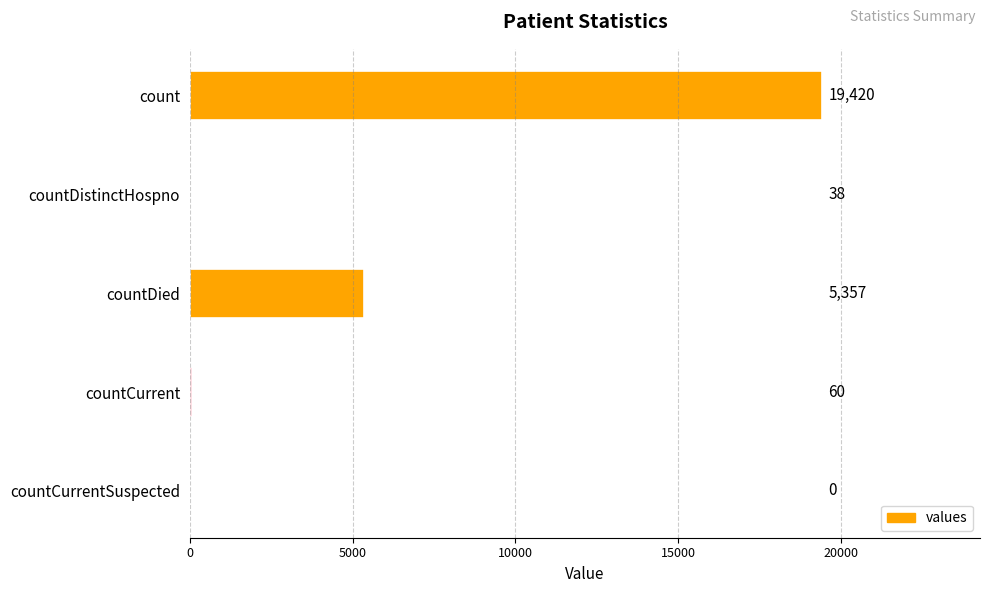

True or false: the data shows 7003 at count.

False